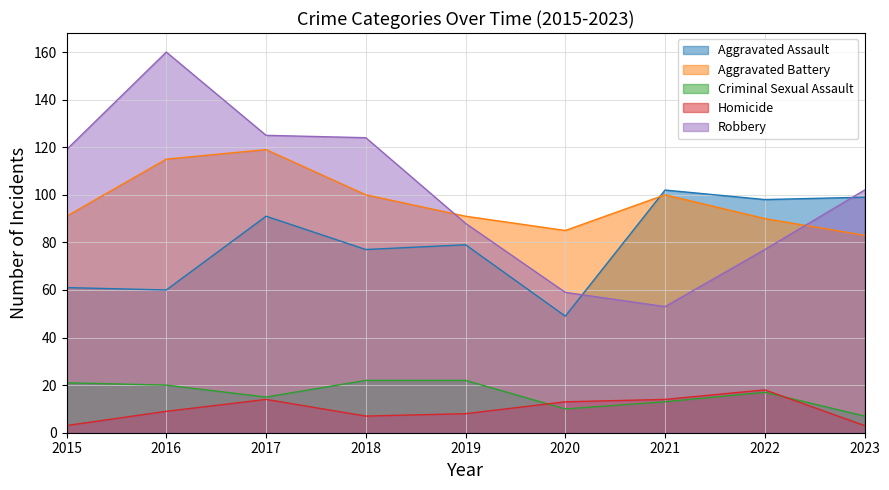

Read the Robbery value at 2017, to the nearest 50.

100